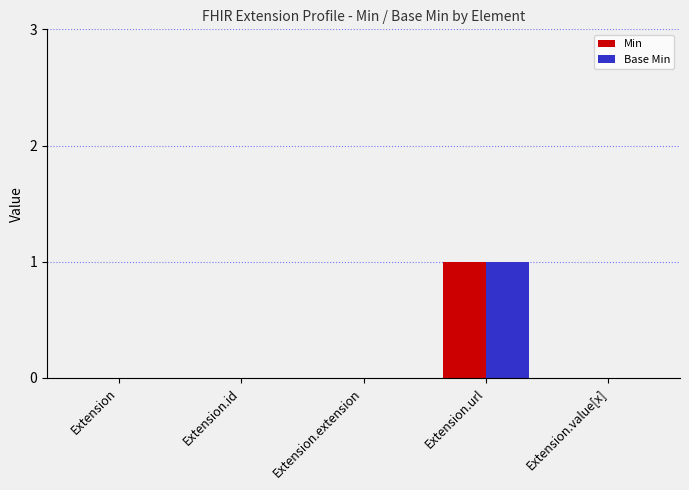

Is the value of Base Min at Extension.url greater than the value of Min at Extension.id?

Yes